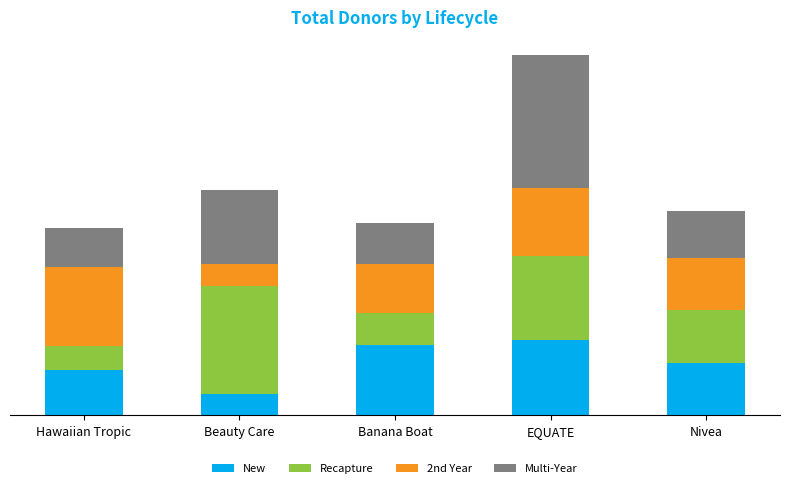

Are the bars horizontal?

No